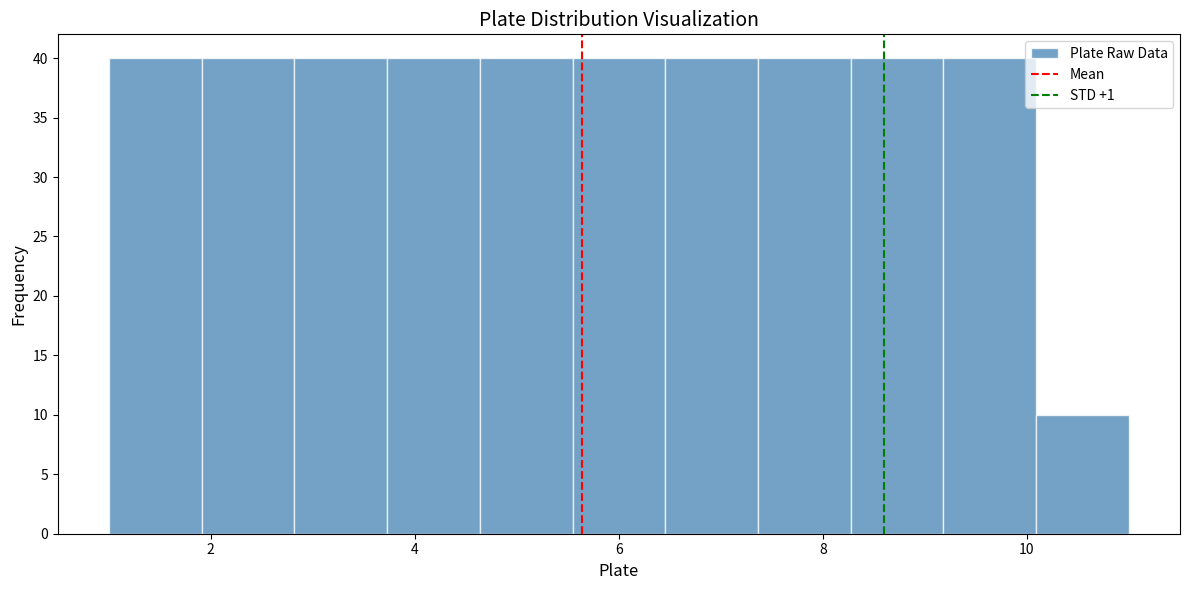

Reading left to right, transcribe this chart: for each bar, give the range it covers on the x-axis and its height. Neither the bar edges nor the heights are printed on the chart, so give them approximately, as read against the axes.

1.0 to 2.0: 40
2.0 to 2.8: 40
2.8 to 3.8: 40
3.8 to 4.6: 40
4.6 to 5.6: 40
5.6 to 6.4: 40
6.4 to 7.4: 40
7.4 to 8.2: 40
8.2 to 9.2: 40
9.2 to 10.0: 40
10.0 to 11.0: 10